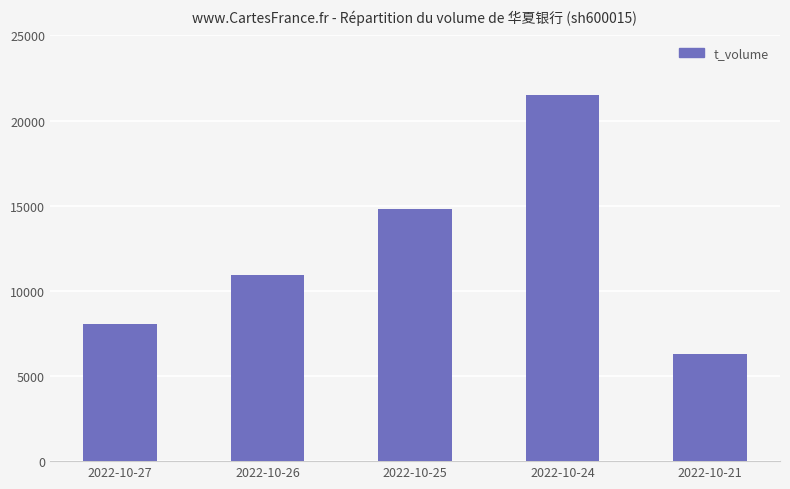

What is the approximate value at 2022-10-21?

6299